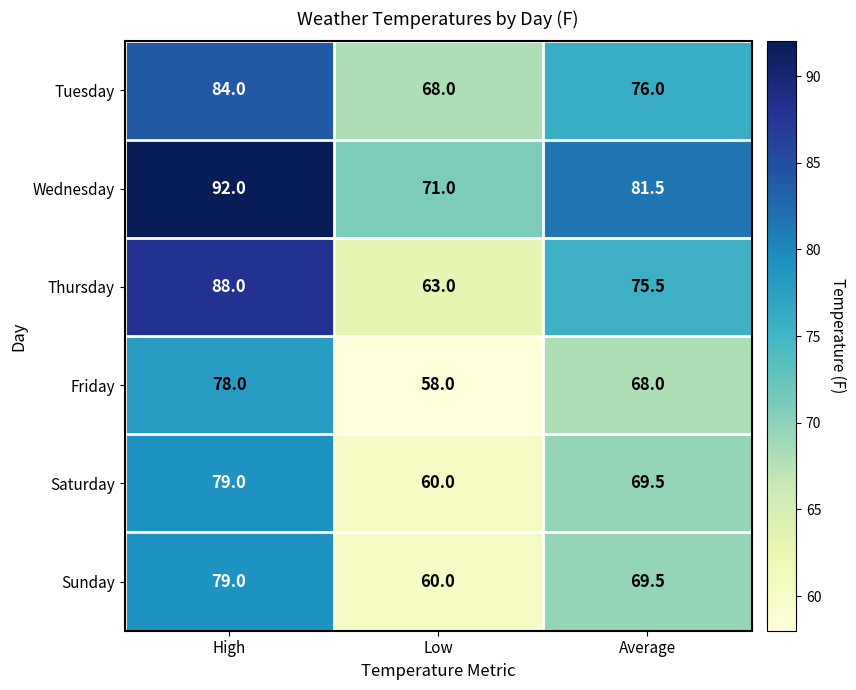

List the labels in order of Friday value, largest first.

High, Average, Low